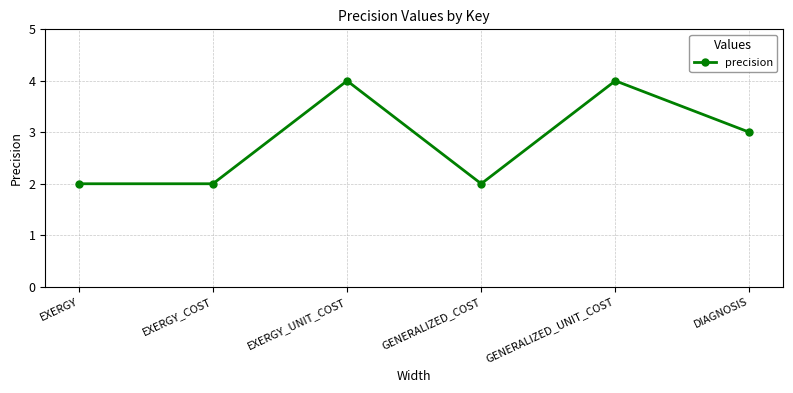

How many interior local peaks (higher than both neighbors) does the data have?

2